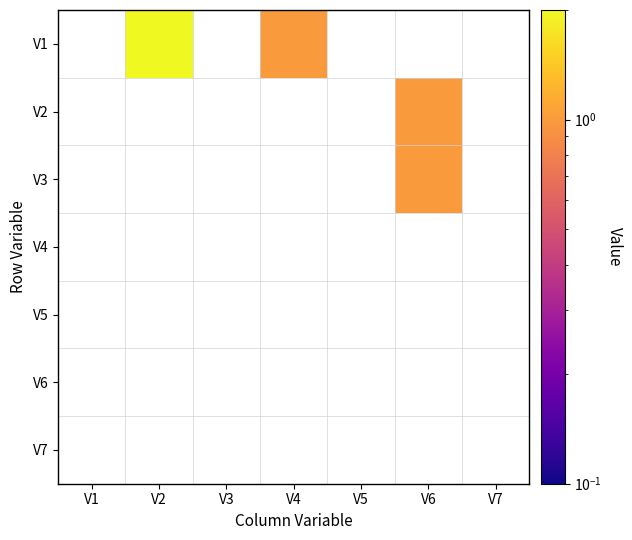

How many series are shown in this chart?

7